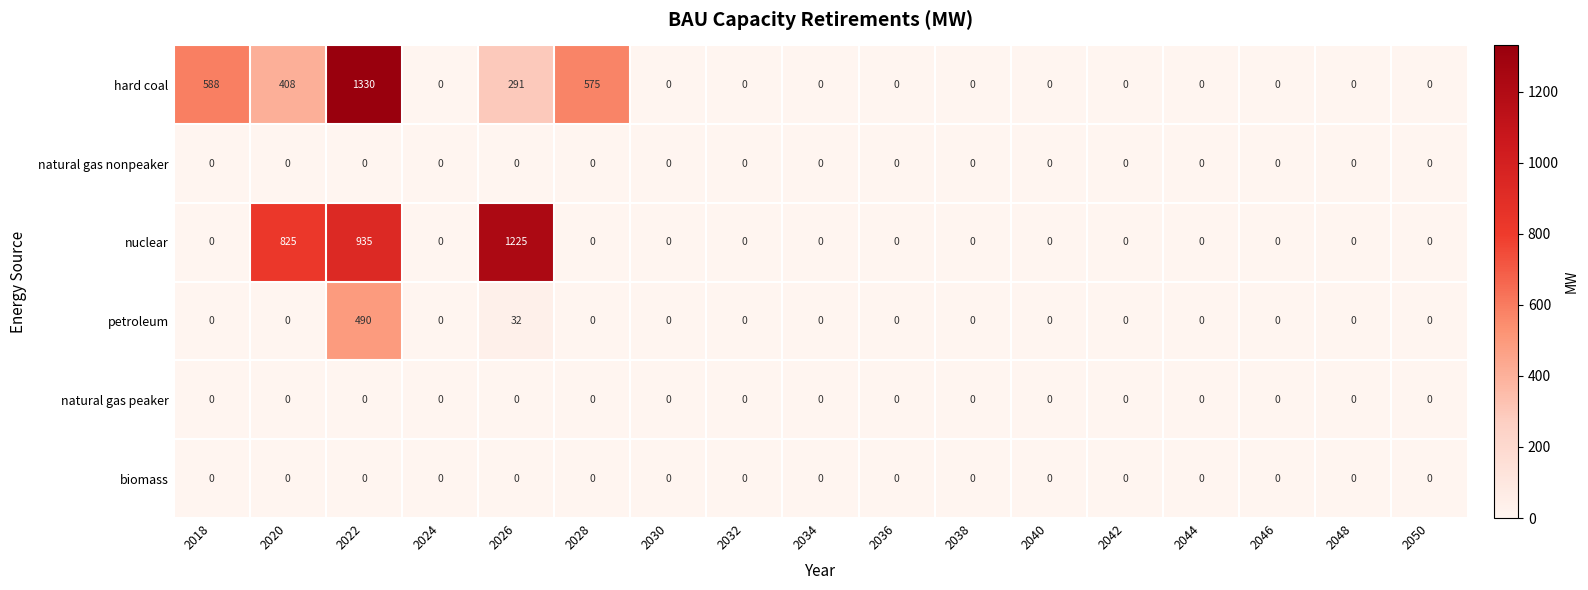

Which series has the widest spread of values?

hard coal